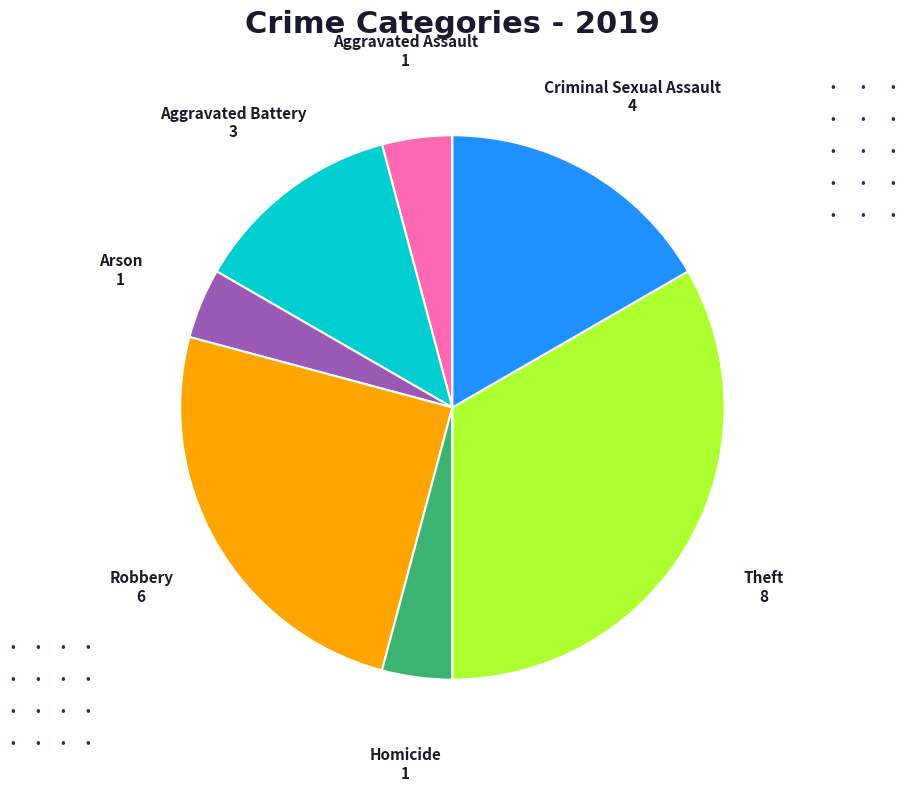

Is there any slice that represents more than half of the pie?

No